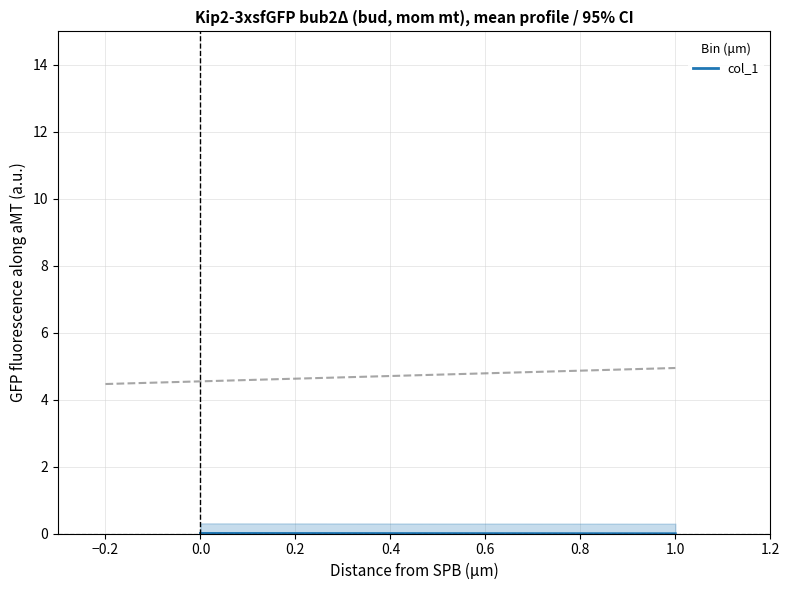

Reading left to right, list all the values displayed in this chart.

0.3	0.3